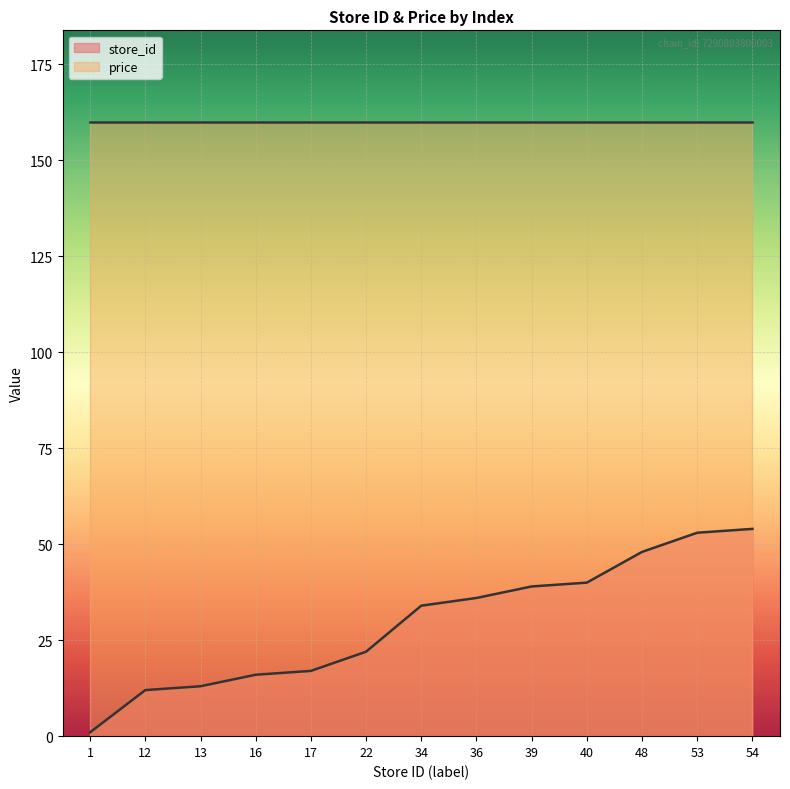

Reading left to right, extract all data points from this chart.

1	12	13	16	17	22	34	36	39	40	48	53	54